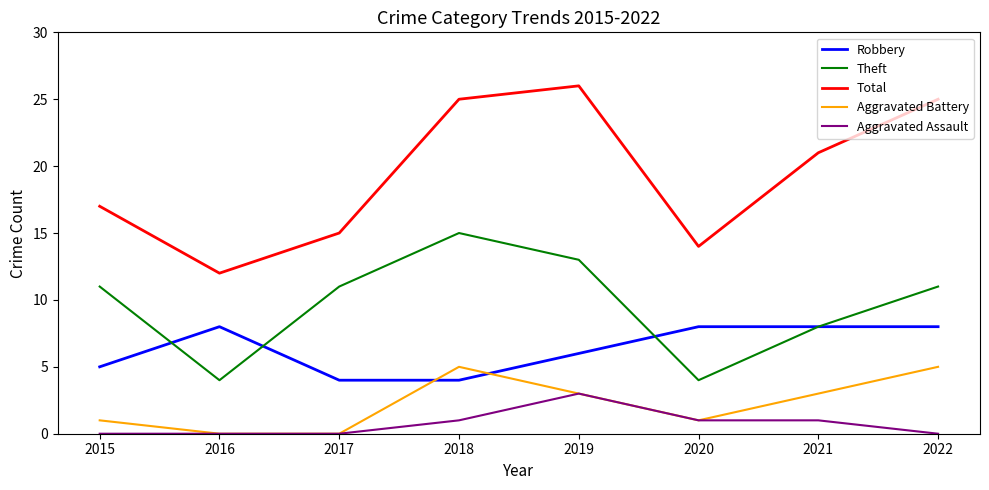

Which series has the largest total across all categories?

Total